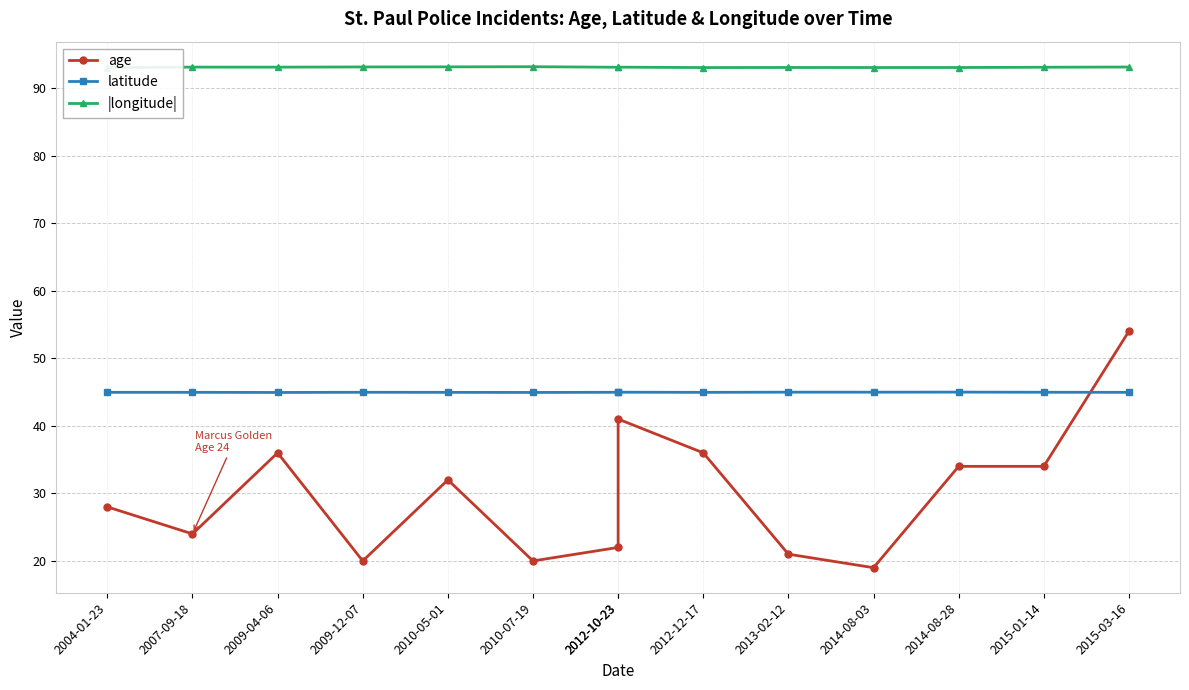

Between 2004-01-23 and 2009-04-06, which series saw the biggest shift?

age